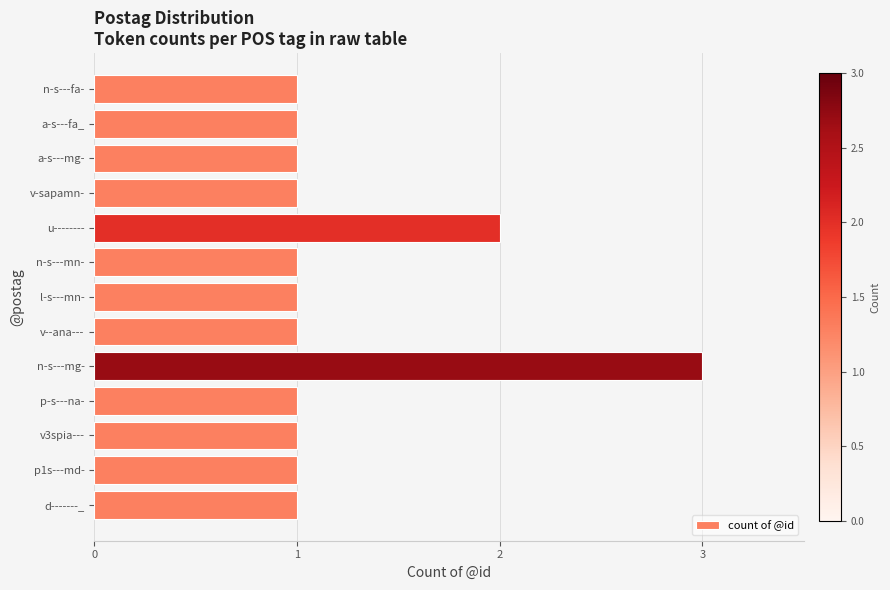

What is the smallest value displayed?

1